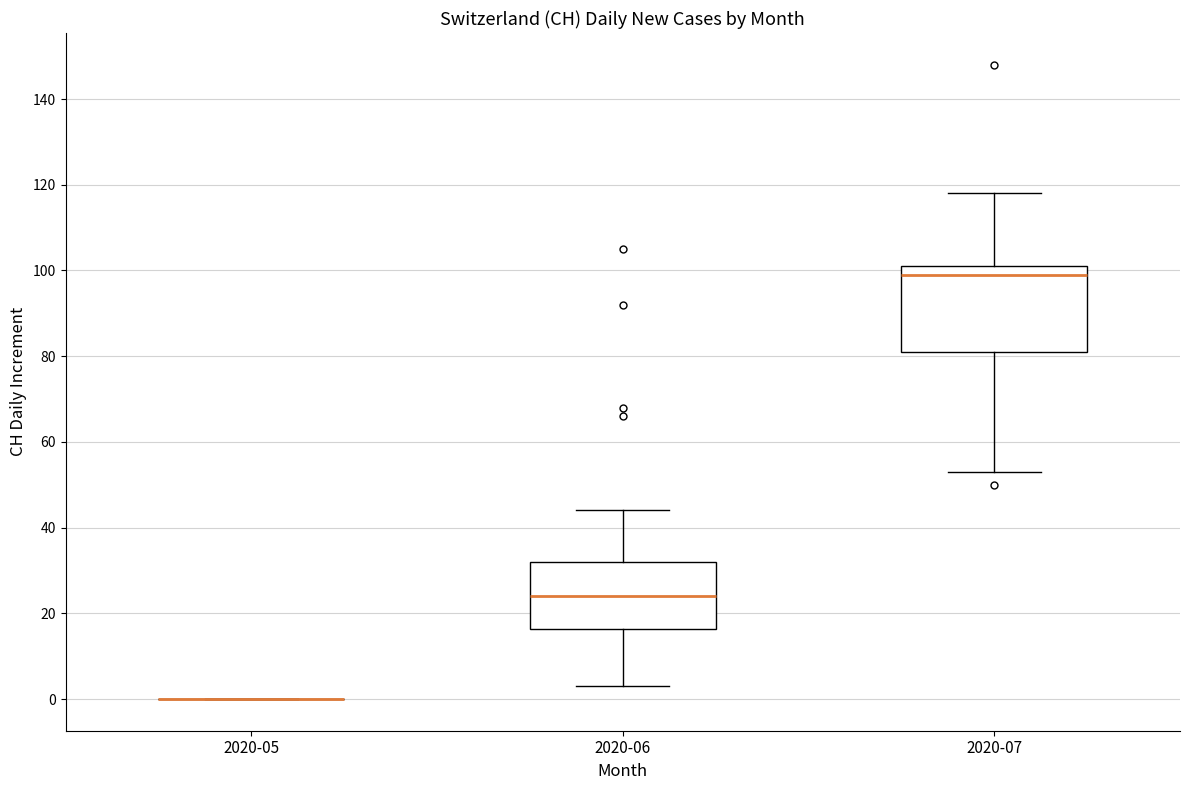

Reading left to right, transcribe this box plot: for each box, give where its median line is, the range the box spans, and where its two whiskers end, as read against the y-axis. The values are not printed on the chart, so give them approximately, as read against the axis.

2020-05: box collapsed to a line at 0, whiskers 0 to 0
2020-06: median 24, box 16 to 32, whiskers 4 to 44
2020-07: median 100, box 82 to 102, whiskers 54 to 118